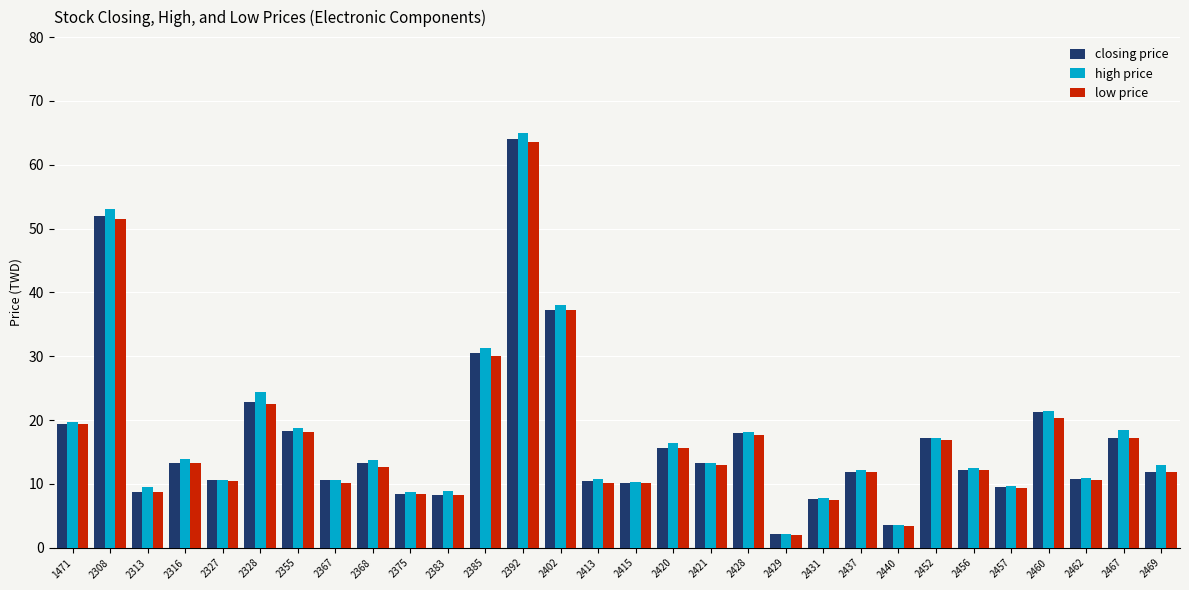

Which series has the widest spread of values?

high price